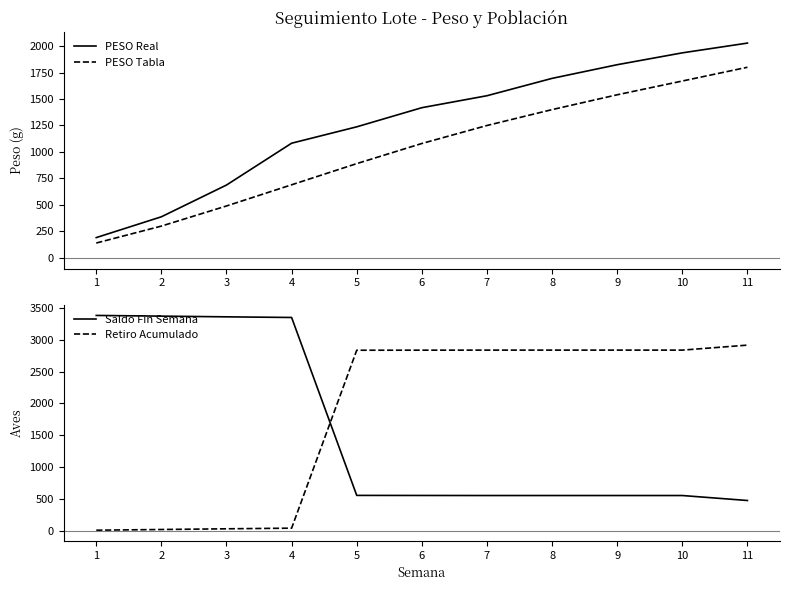

What is the total value across all series at 4?

5165.7